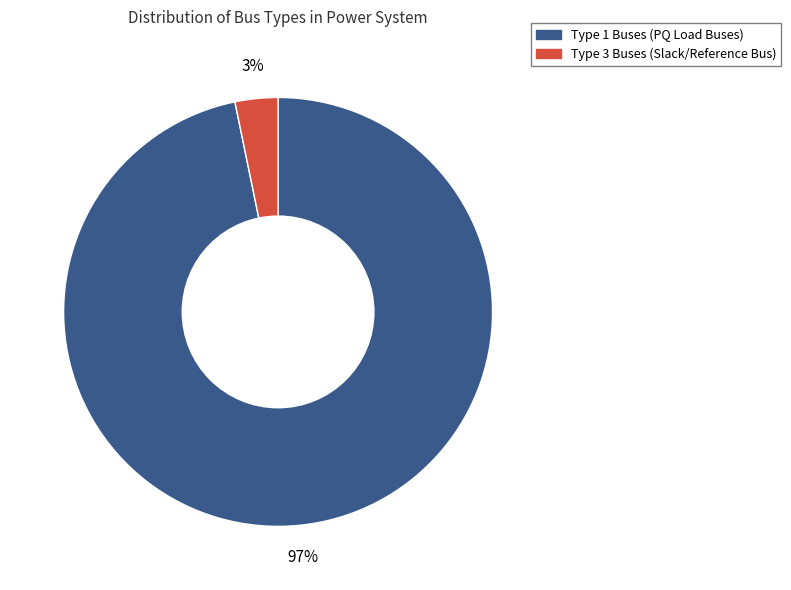

Between Type 1 Buses (PQ Load Buses) and Type 3 Buses (Slack/Reference Bus), which is larger?

Type 1 Buses (PQ Load Buses)